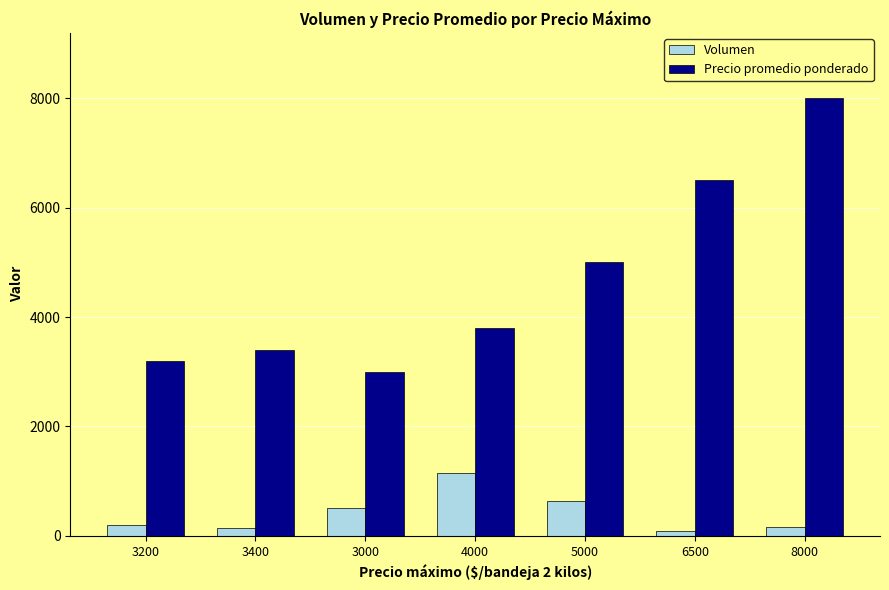

Which series has the largest total across all categories?

Precio promedio ponderado